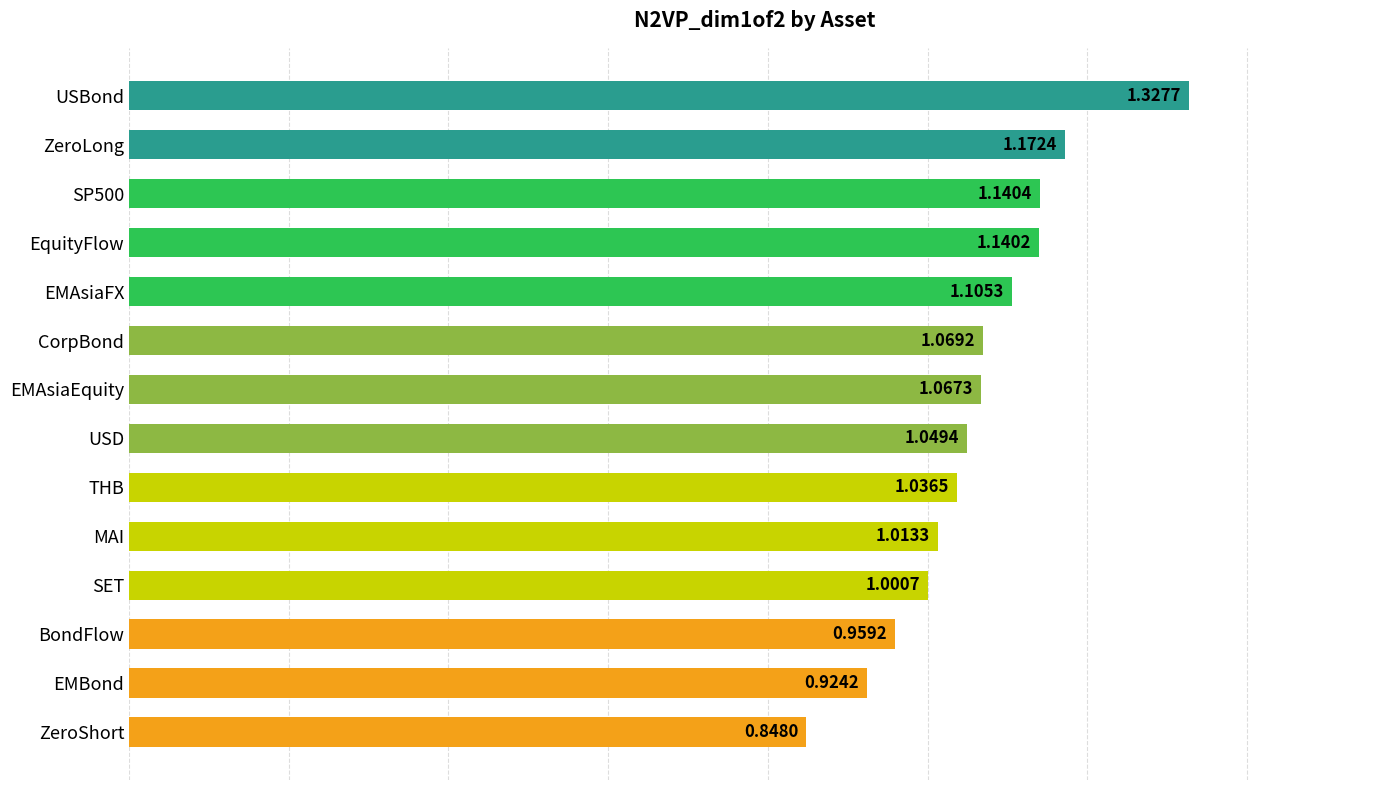

What is the difference between the maximum and minimum values?

0.5